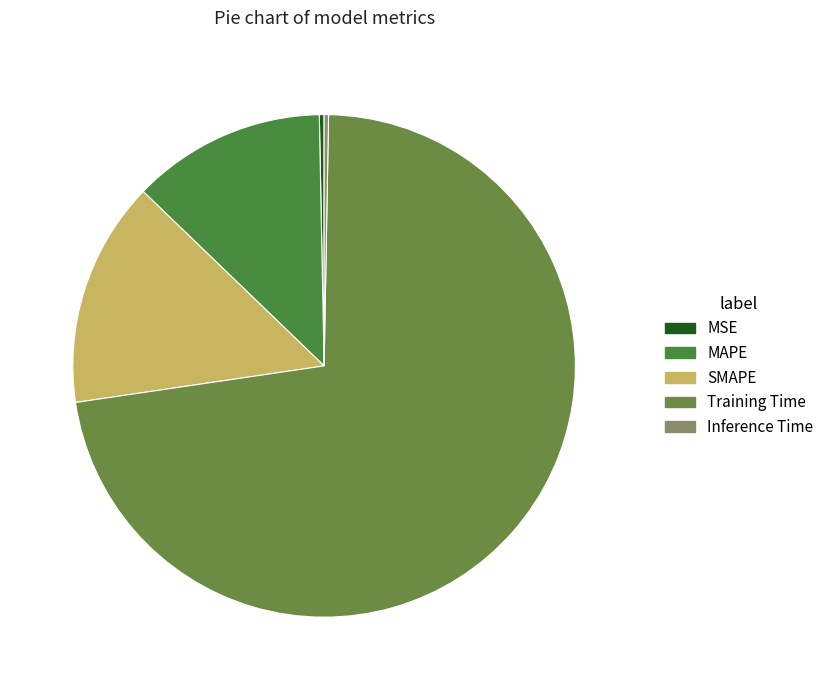

To the nearest percent, what is the combined percentage of MAPE and SMAPE?

27%